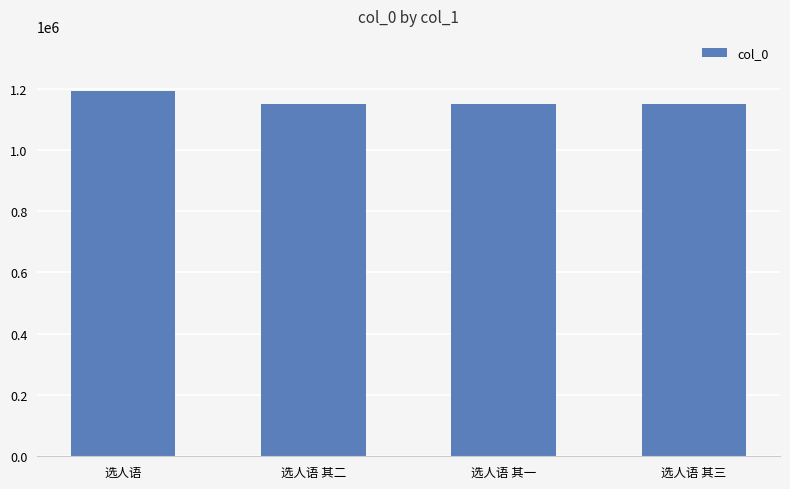

What is the sum of all values?

4639761